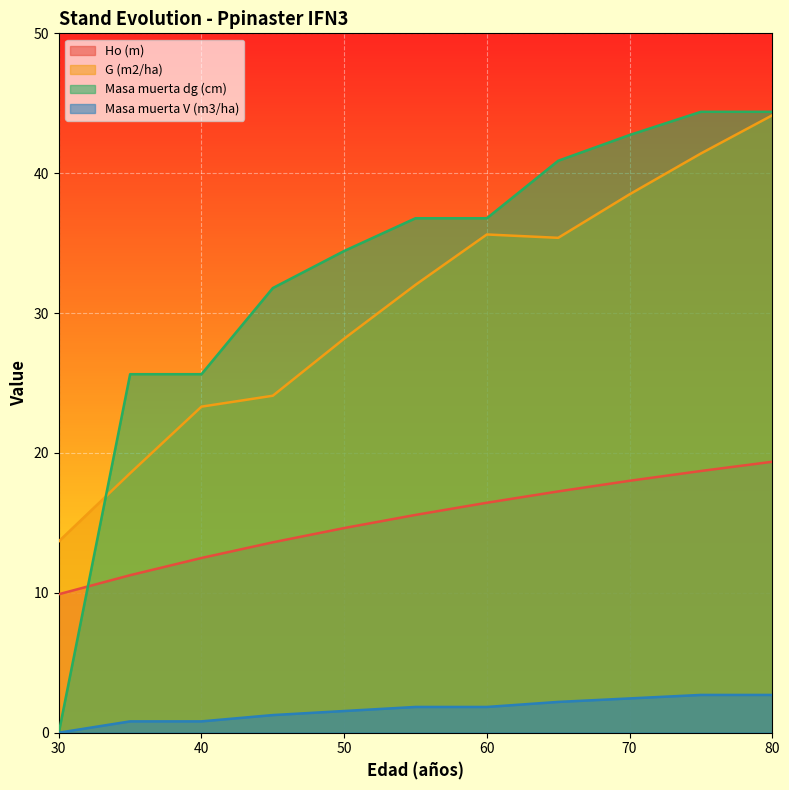

At which label does Masa muerta V (m3/ha) reach its peak?

75